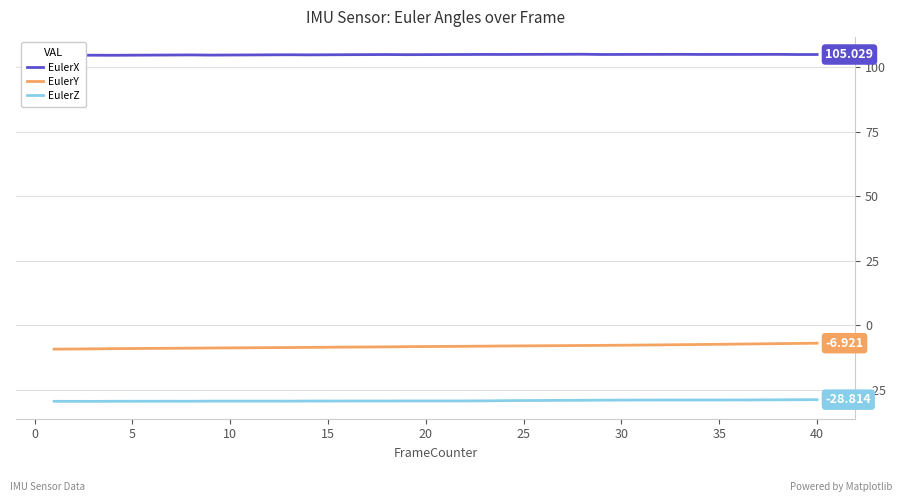

In EulerX, how many points are higher than both neighbors (excluding endpoints)?

8